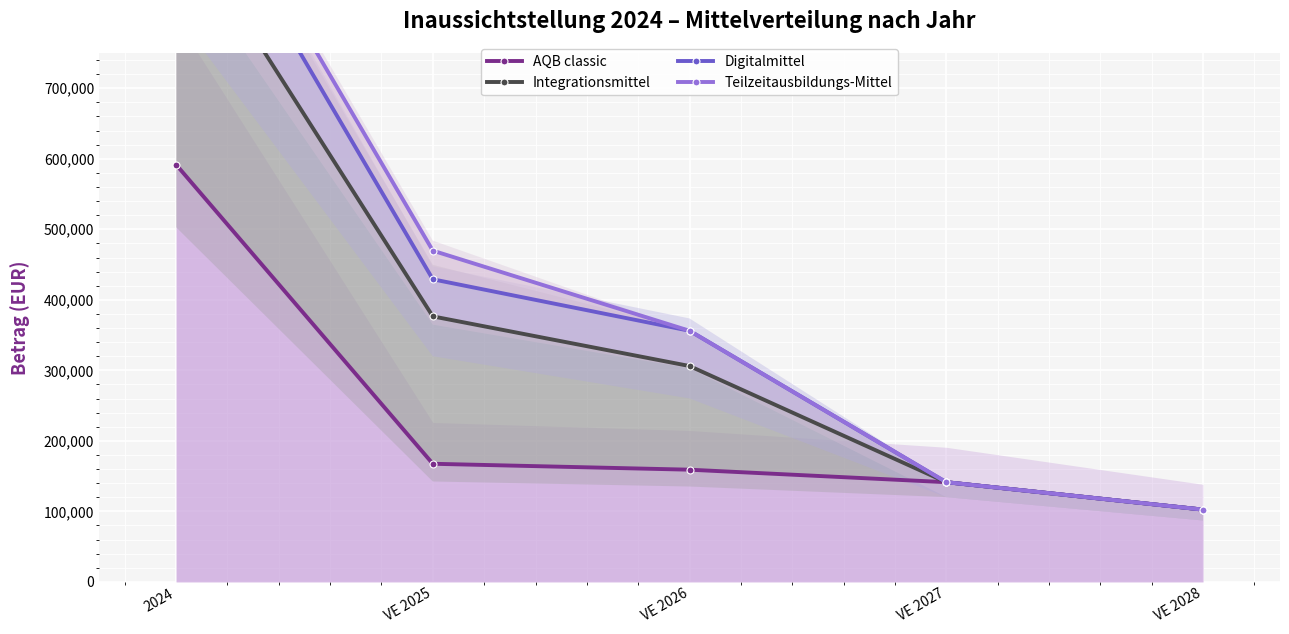

What is the approximate value of Integrationsmittel at VE 2027, to the nearest 100?

141400